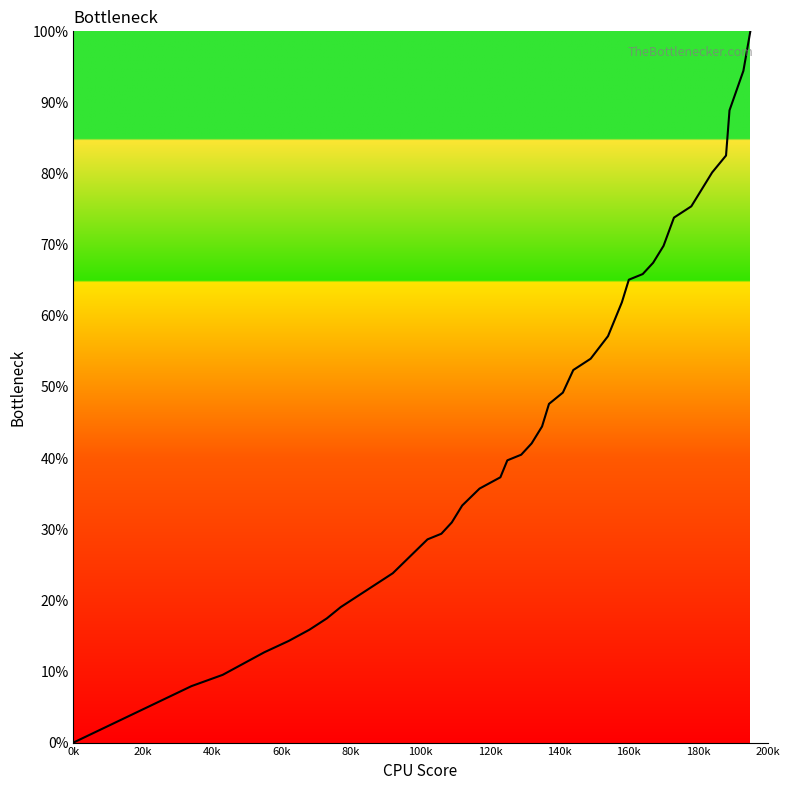

What is the difference between the maximum and minimum values?

100.0